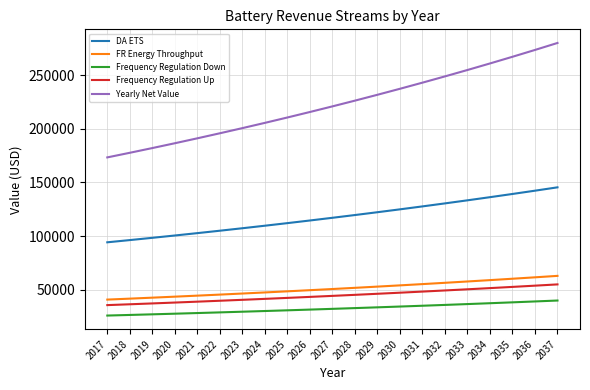

True or false: Frequency Regulation Down and DA ETS intersect in this chart.

False